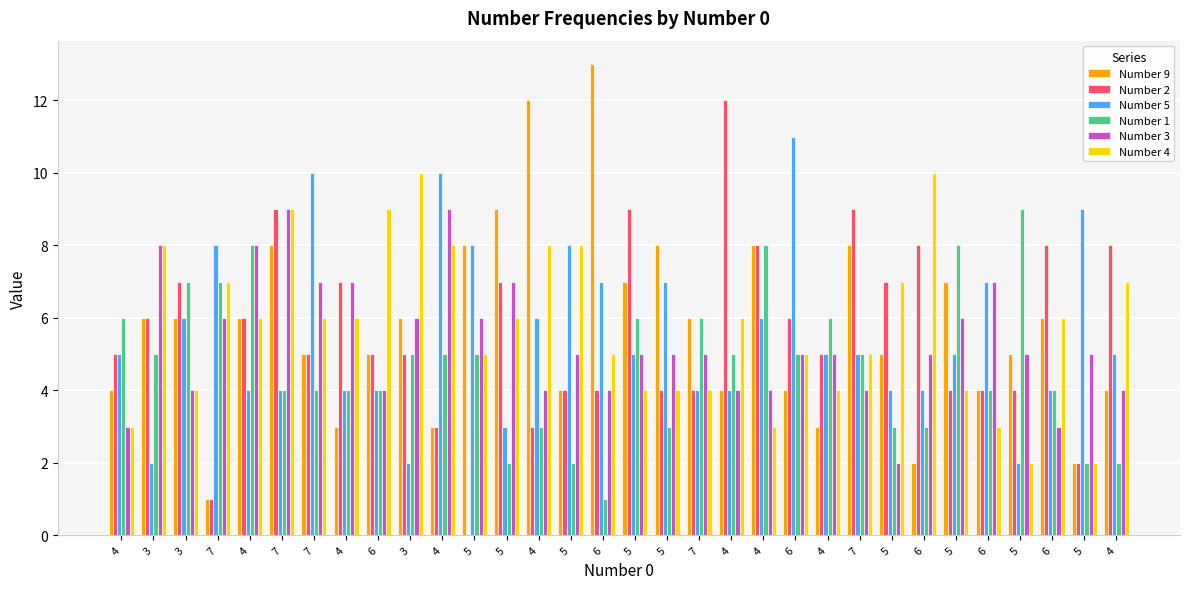

The value of Number 3 at 4 is 4. True or false?

True